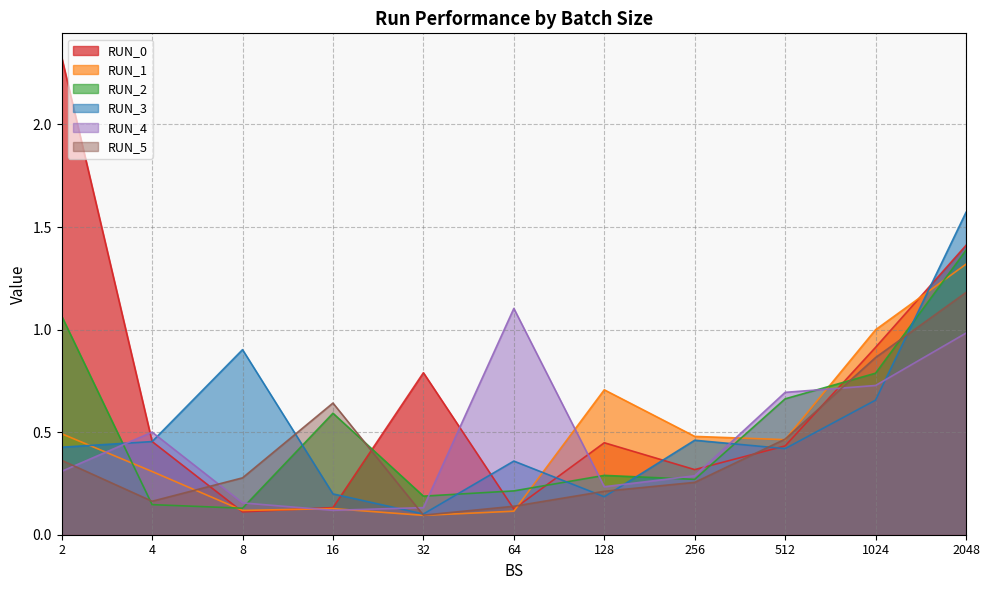

List the series in order of their peak value, highest first.

RUN_0, RUN_3, RUN_2, RUN_1, RUN_5, RUN_4